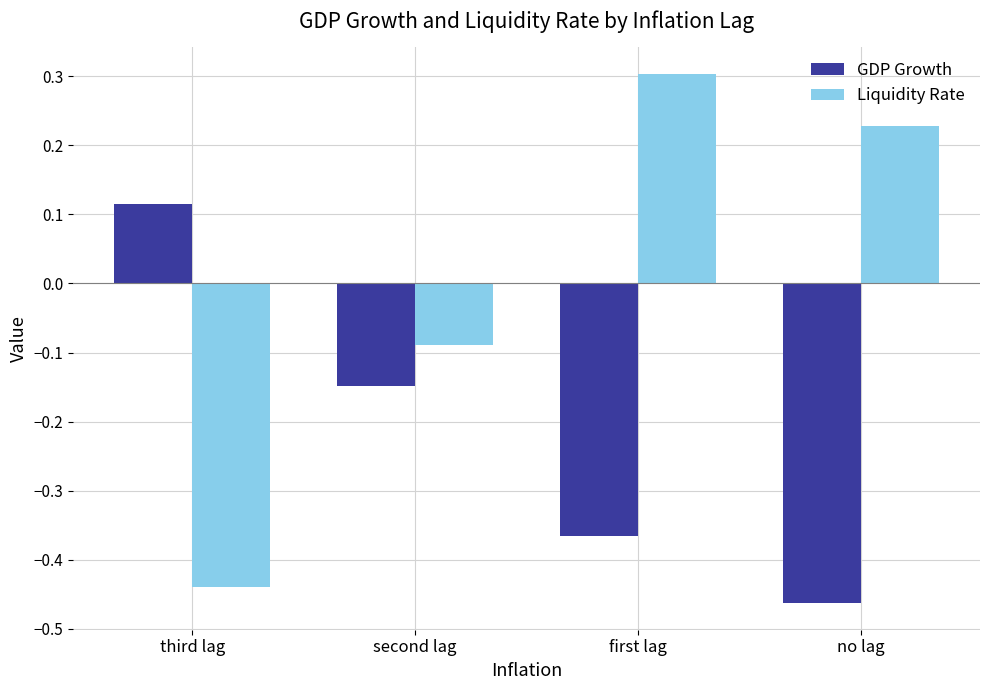

What is the sum of all GDP Growth values?

-0.9